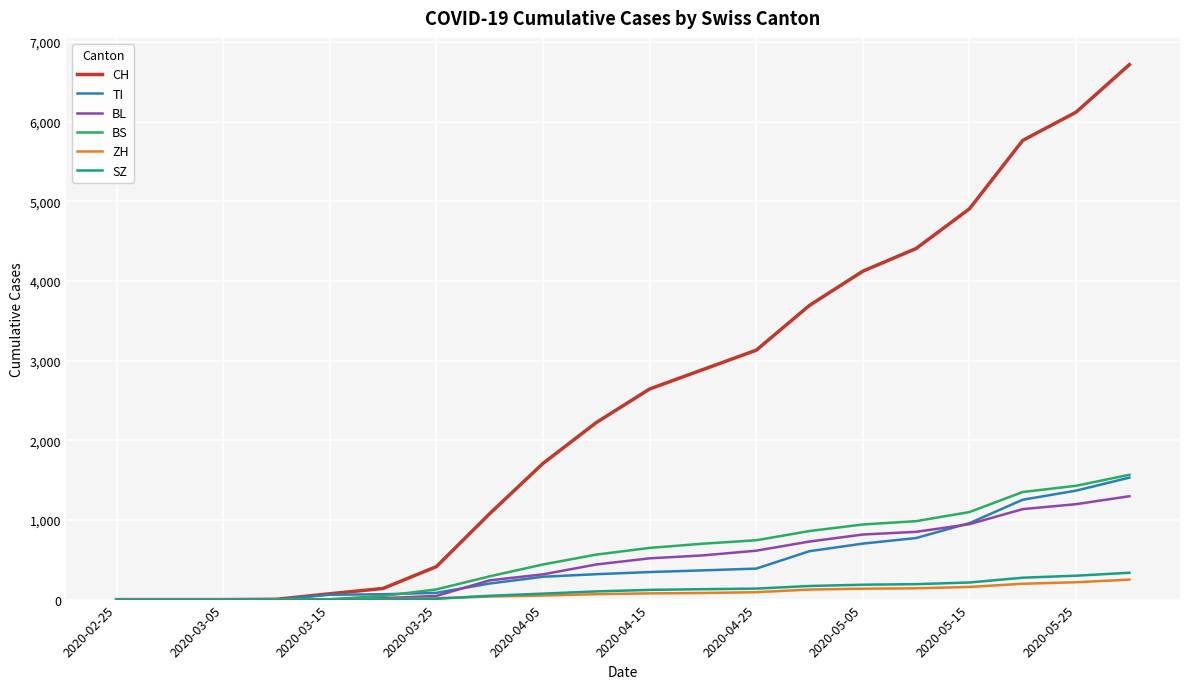

Which series has the largest total across all categories?

CH